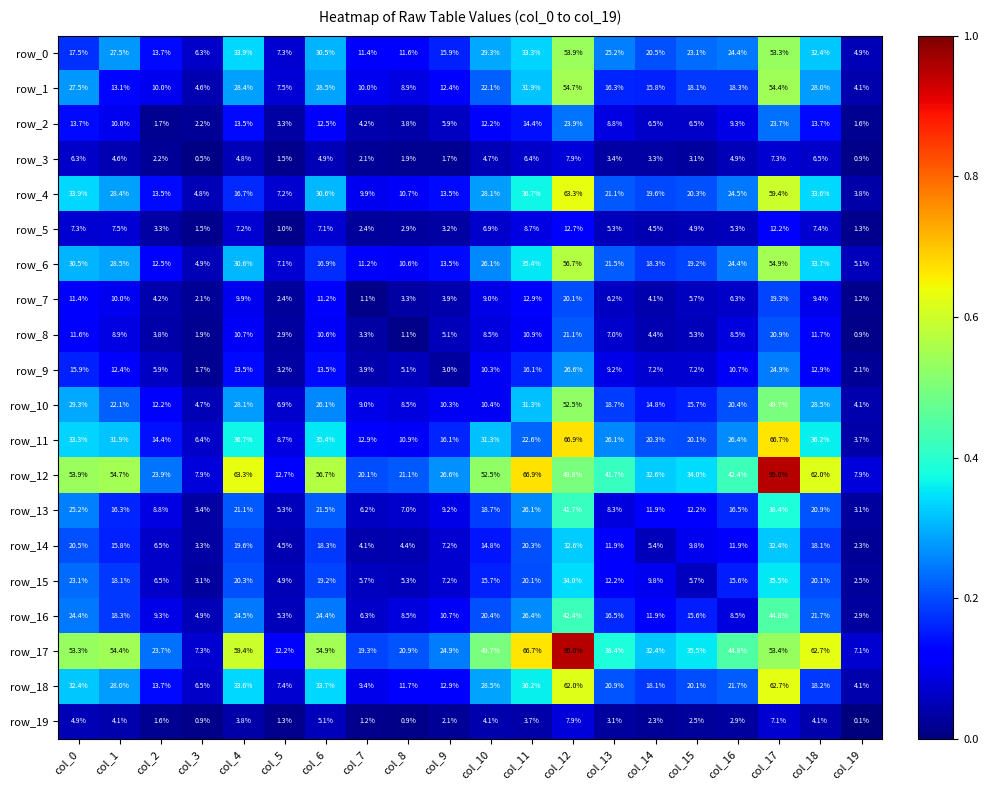

At which label is row_7 closest to 10?

col_1